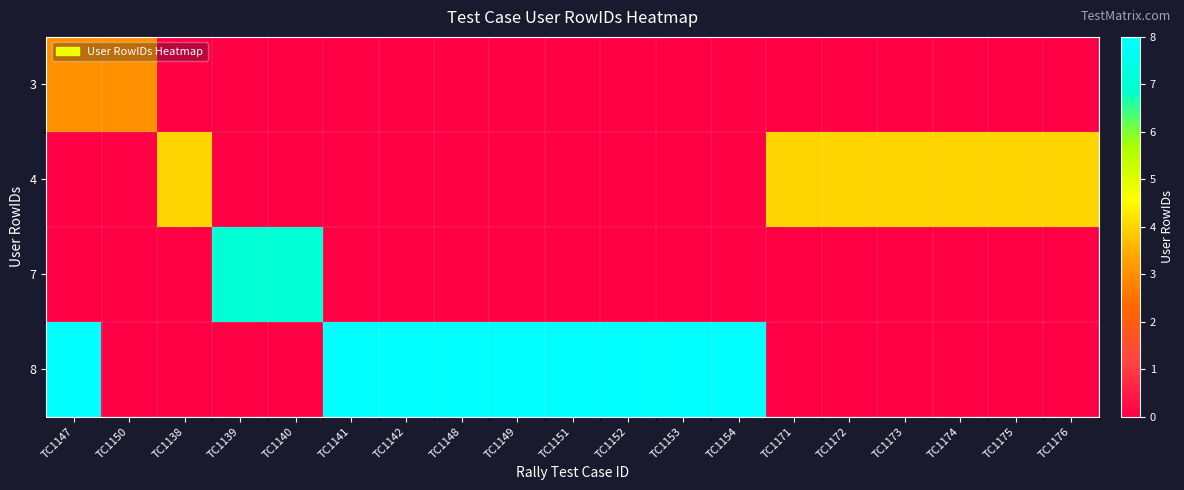

Reading left to right, transcribe all the data shown in this chart.

3: TC1147=3	TC1150=3	TC1138=0	TC1139=0	TC1140=0	TC1141=0	TC1142=0	TC1148=0	TC1149=0	TC1151=0	TC1152=0	TC1153=0	TC1154=0	TC1171=0	TC1172=0	TC1173=0	TC1174=0	TC1175=0	TC1176=0
4: TC1147=0	TC1150=0	TC1138=4	TC1139=0	TC1140=0	TC1141=0	TC1142=0	TC1148=0	TC1149=0	TC1151=0	TC1152=0	TC1153=0	TC1154=0	TC1171=4	TC1172=4	TC1173=4	TC1174=4	TC1175=4	TC1176=4
7: TC1147=0	TC1150=0	TC1138=0	TC1139=7	TC1140=7	TC1141=0	TC1142=0	TC1148=0	TC1149=0	TC1151=0	TC1152=0	TC1153=0	TC1154=0	TC1171=0	TC1172=0	TC1173=0	TC1174=0	TC1175=0	TC1176=0
8: TC1147=8	TC1150=0	TC1138=0	TC1139=0	TC1140=0	TC1141=8	TC1142=8	TC1148=8	TC1149=8	TC1151=8	TC1152=8	TC1153=8	TC1154=8	TC1171=0	TC1172=0	TC1173=0	TC1174=0	TC1175=0	TC1176=0